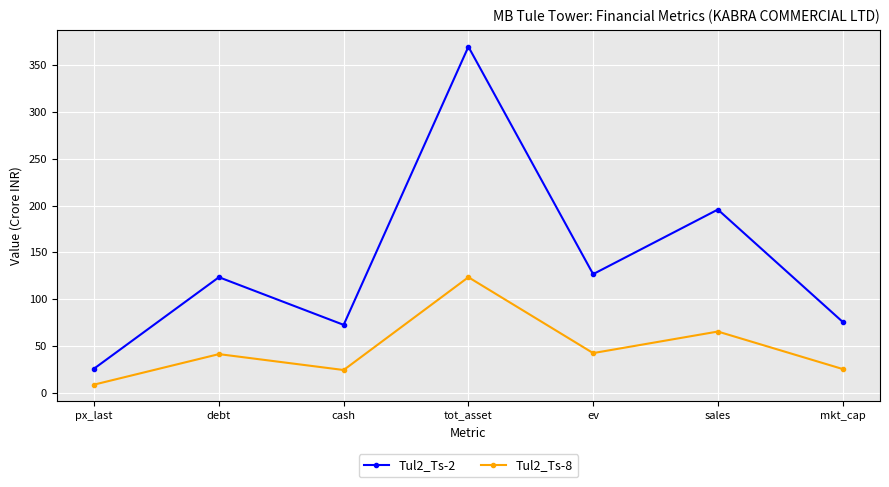

At which category does the chart reach its minimum across all series?

px_last